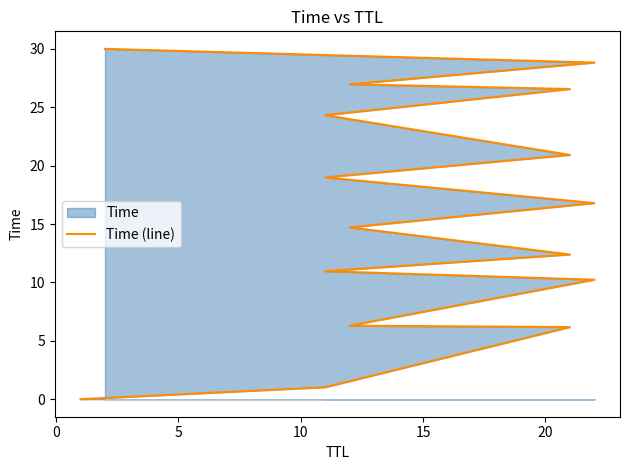

True or false: the data shows 18.1 at 12.

False